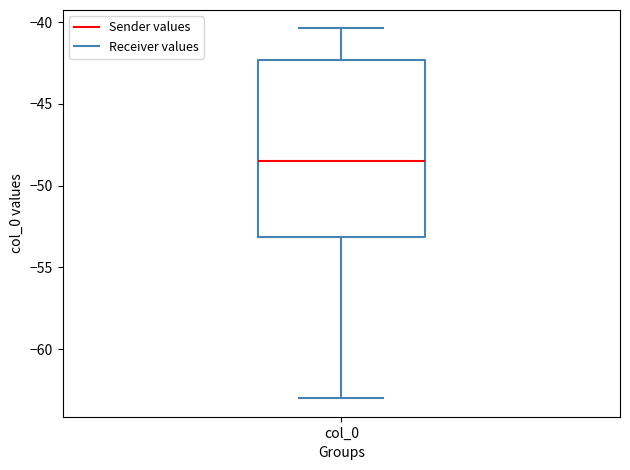

Where does the median line of the box for col_0 sit on the y-axis? The values are not printed on the chart, so give them approximately, as read against the axis.

-48.5